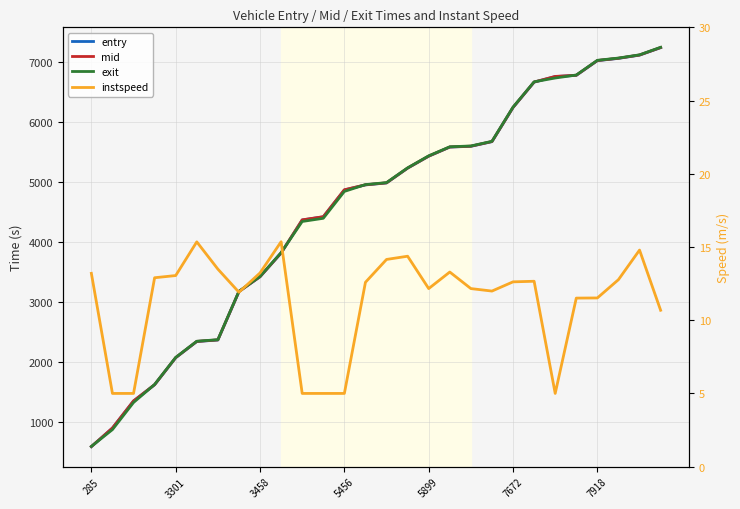

Which series has the widest spread of values?

exit